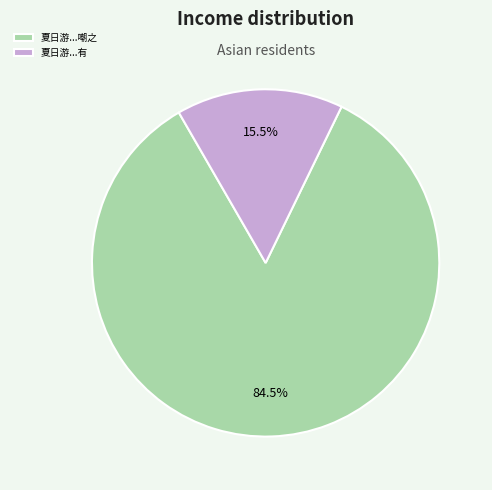

What is the majority slice?

夏日游...嘲之